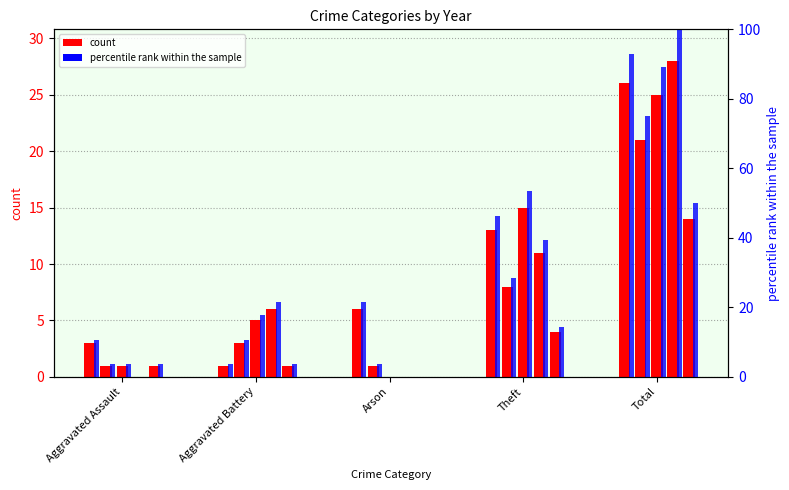

Where is 2019 percentile nearest to the value 48?

Theft